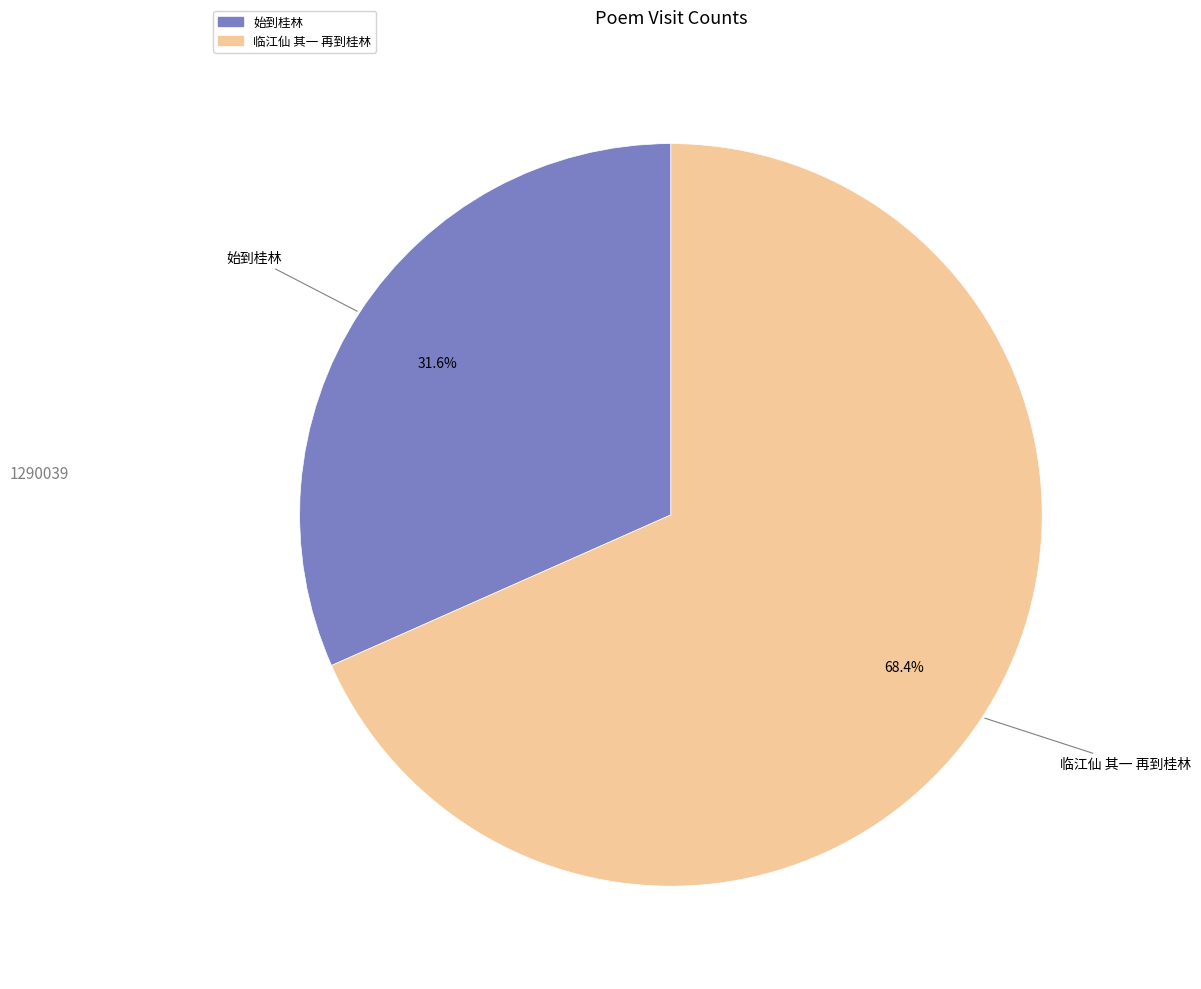

To the nearest percent, what percentage of the pie is 始到桂林?

32%